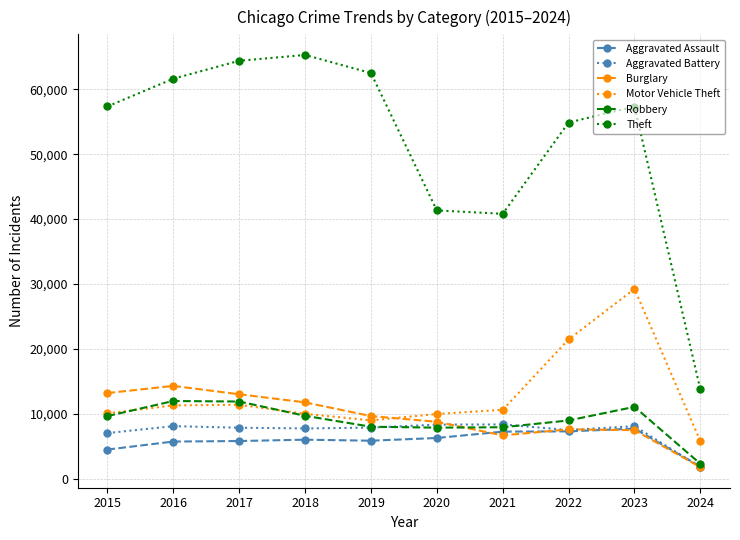

What is the average value of the Aggravated Battery series?

7255